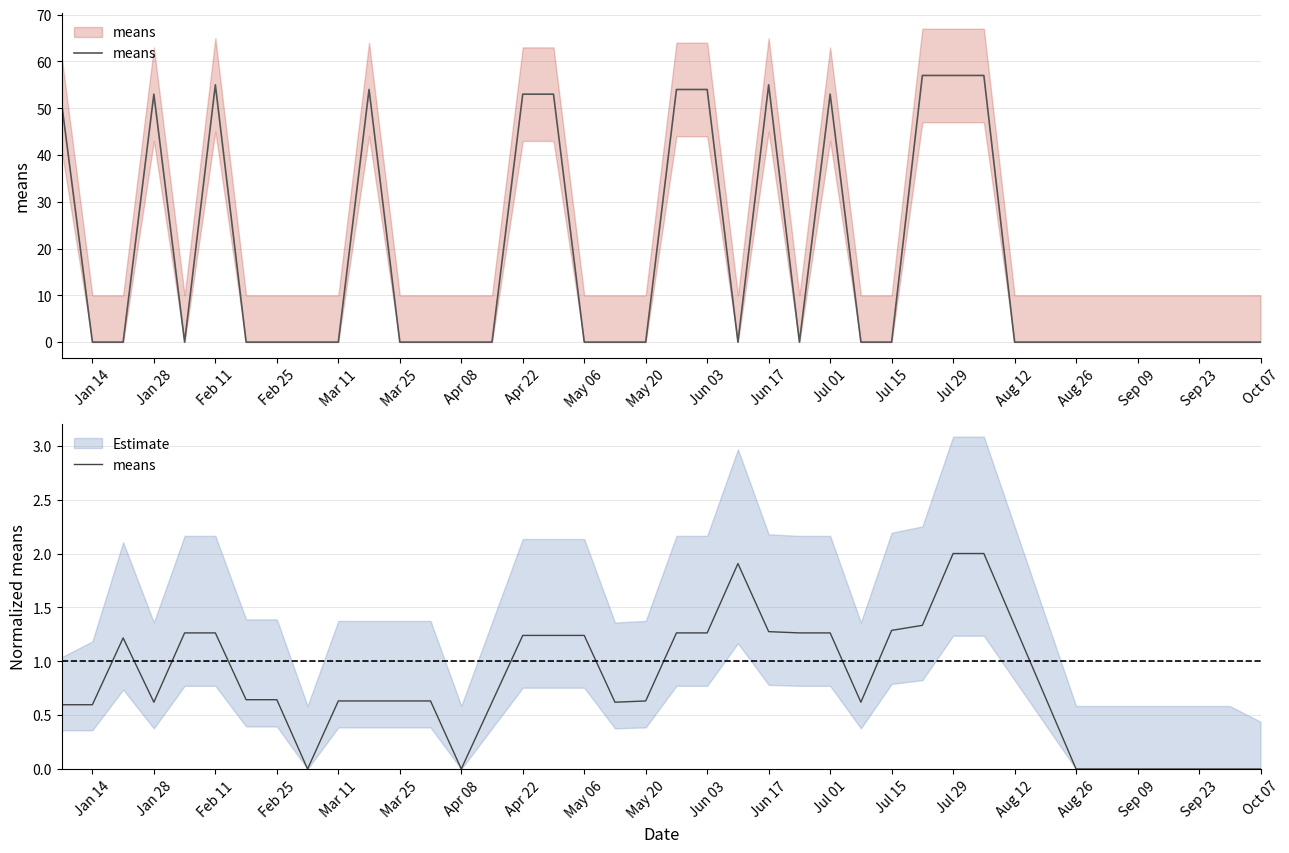

What position from the left is Aug 26?

17